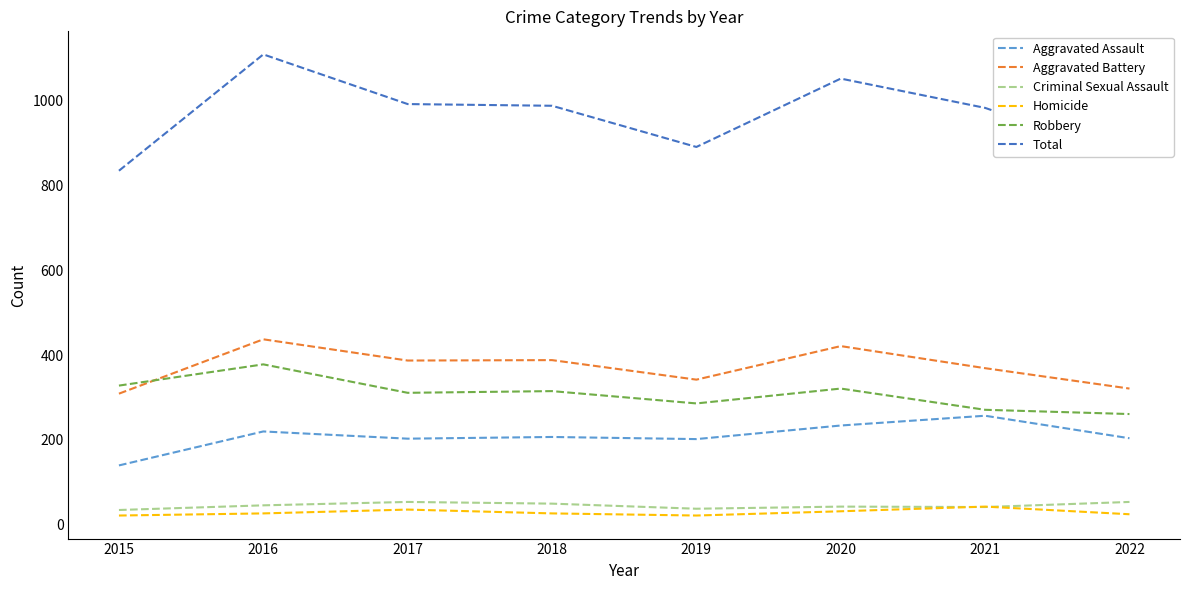

At which category is the sum across all series the highest?

2016